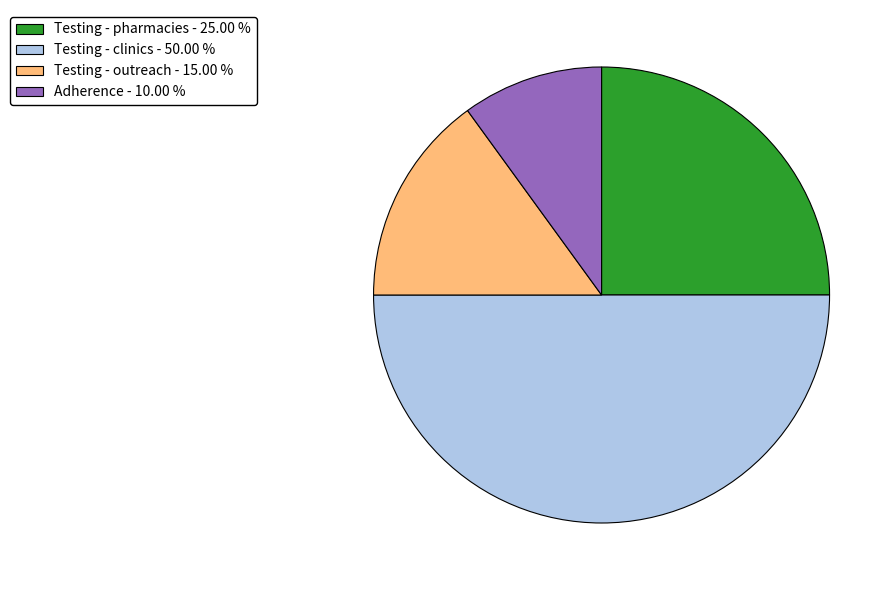

The Testing - pharmacies slice represents 25% of the pie. True or false?

True